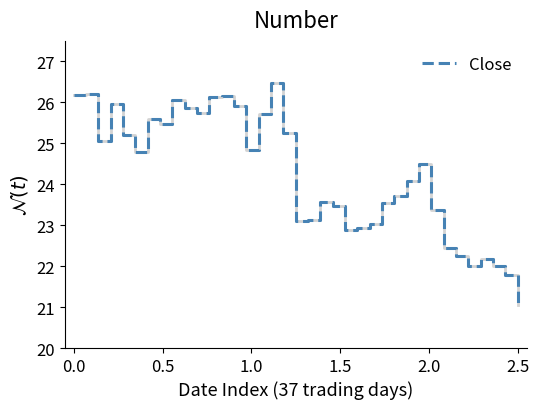

What is the difference between the maximum and minimum values?

5.4